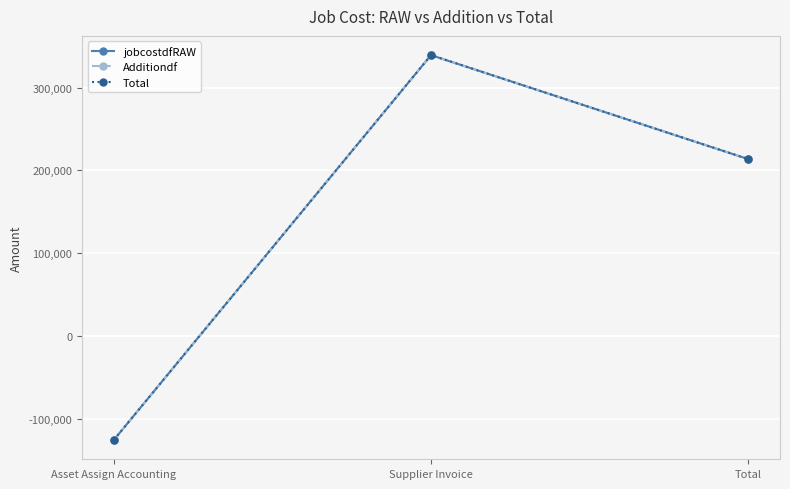

At how many categories does at least one series exceed 121719?

2